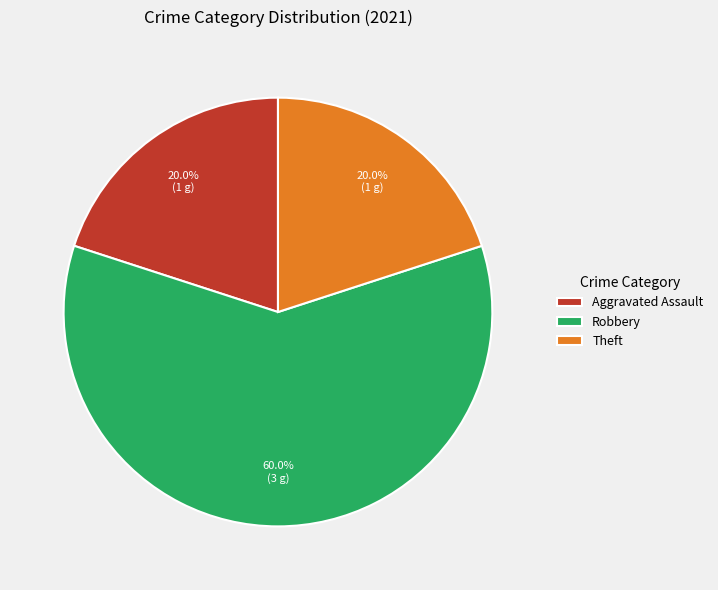

What is the total percentage of Theft and Robbery?

80.0%